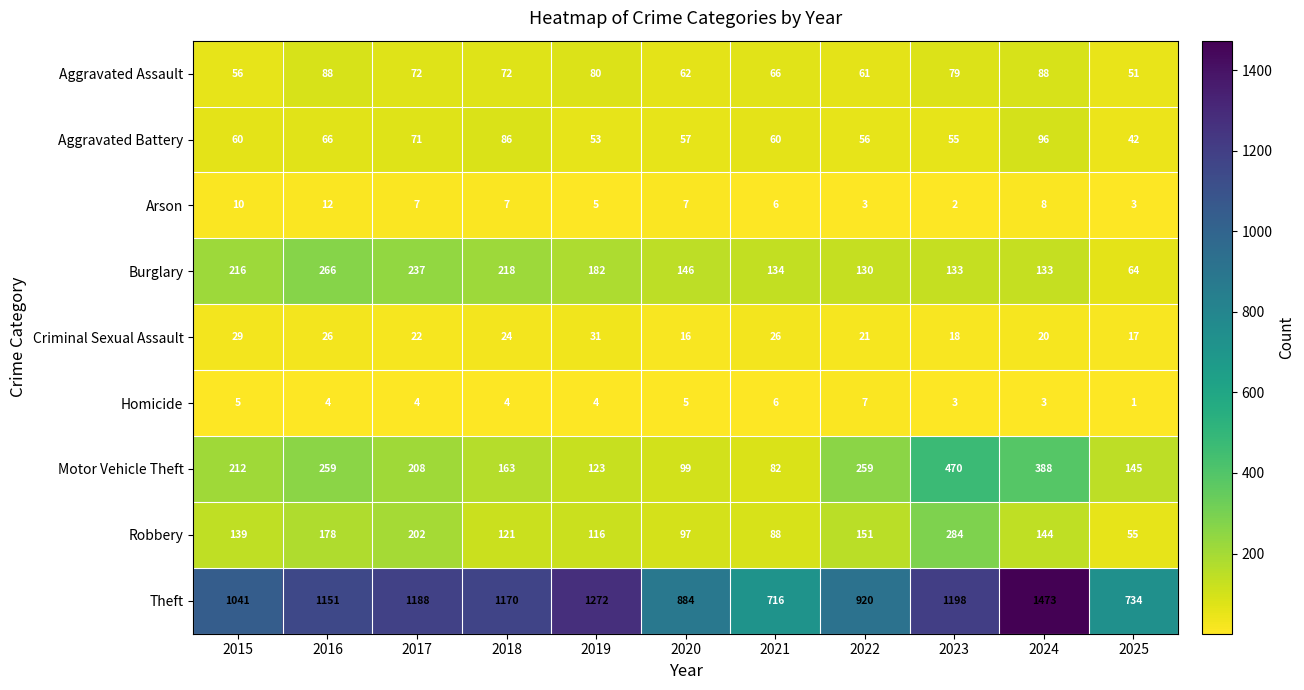

Is the value of Motor Vehicle Theft at 2024 greater than the value of Burglary at 2025?

Yes